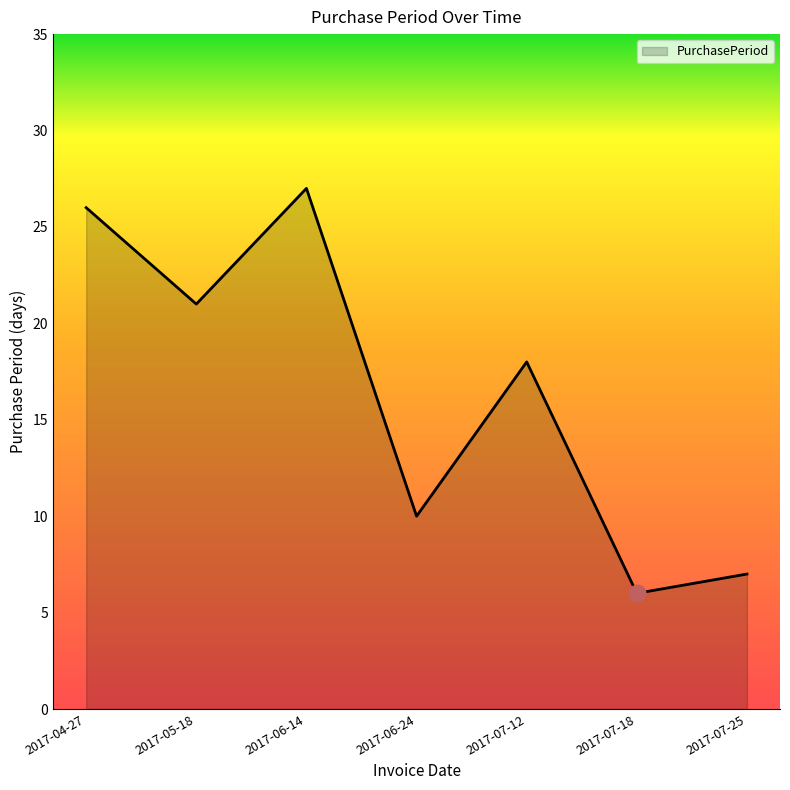

What position from the right is 2017-07-18?

2